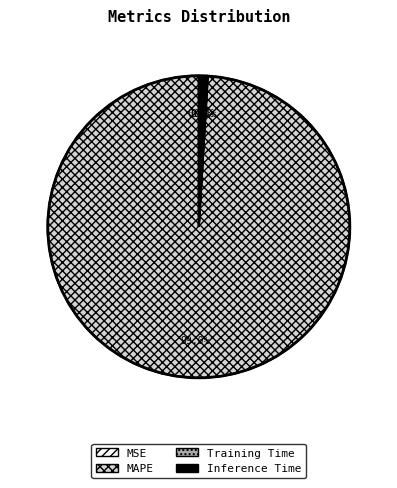

To the nearest percent, what is the average slice percentage?

25%